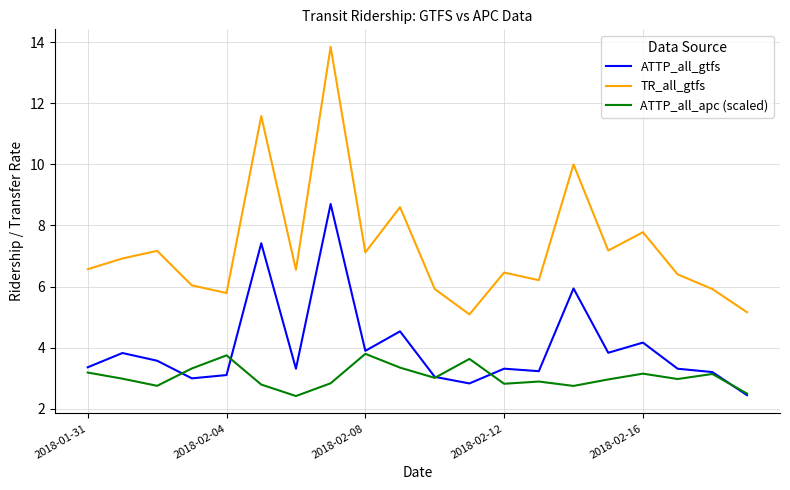

Rank the series by their average value, from lowest to highest.

ATTP_all_apc (scaled), ATTP_all_gtfs, TR_all_gtfs